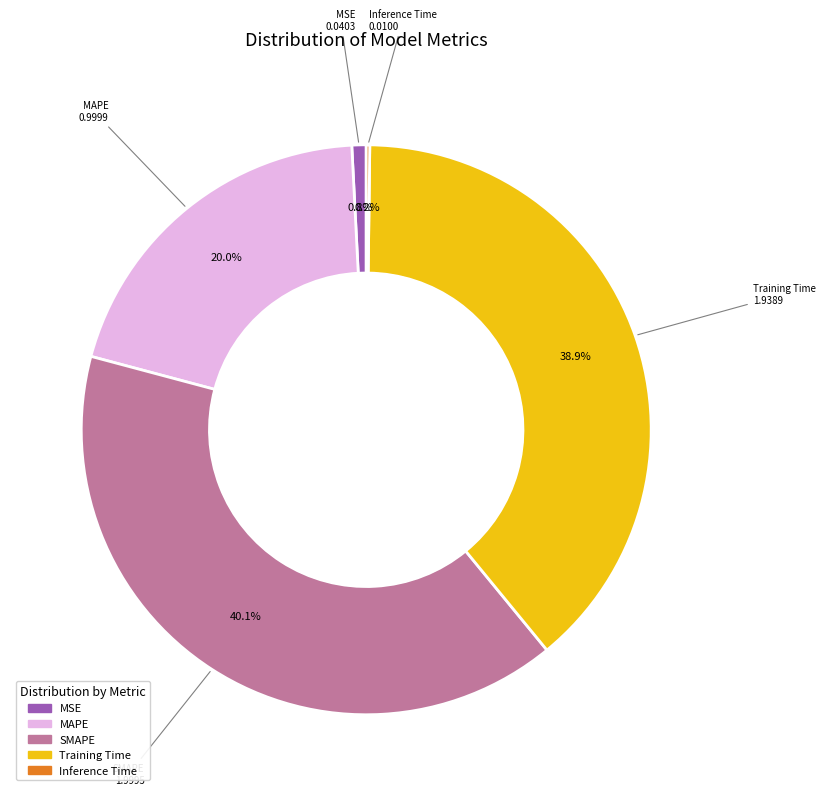

Which category has the biggest portion of the pie?

SMAPE